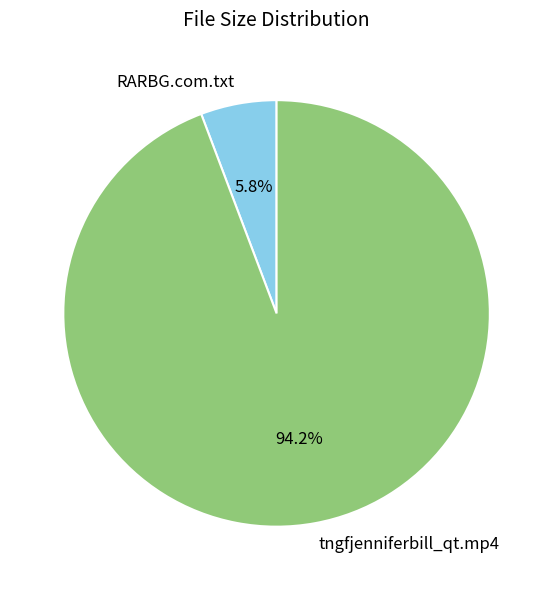

How many segments does this pie chart have?

2